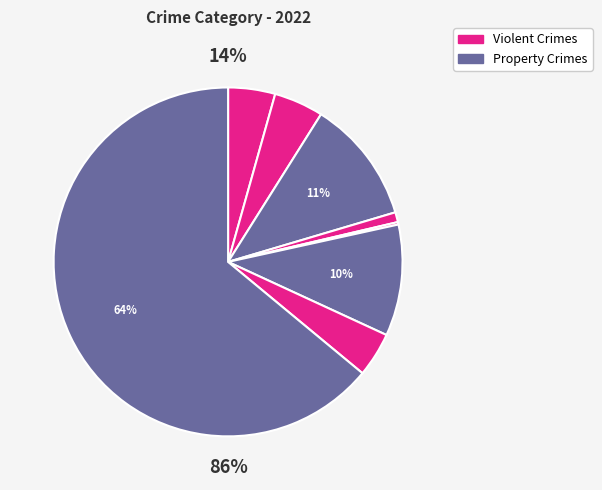

The Theft slice represents 64% of the pie. True or false?

True